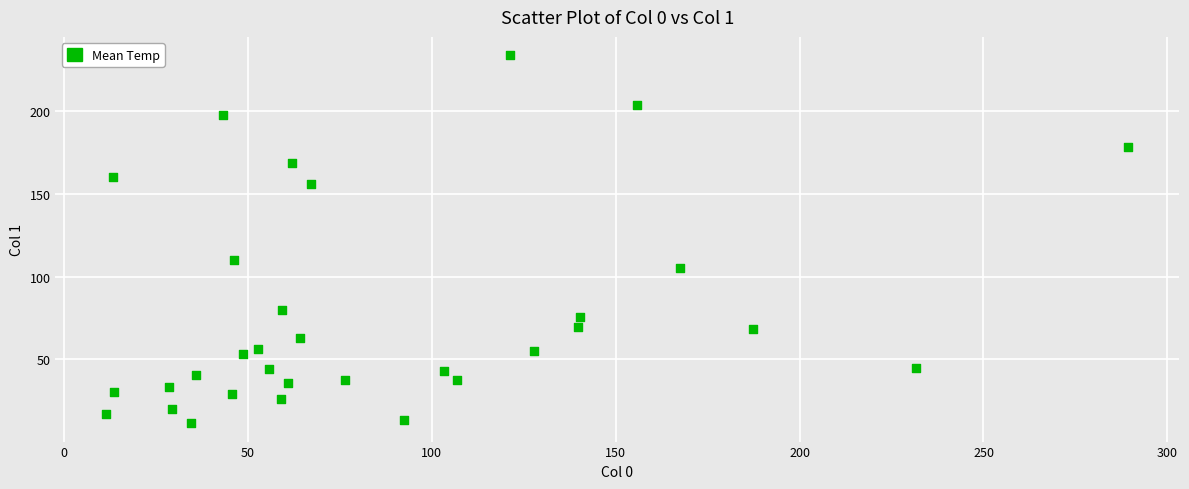

What is the range of X values (max minus min)?

277.6